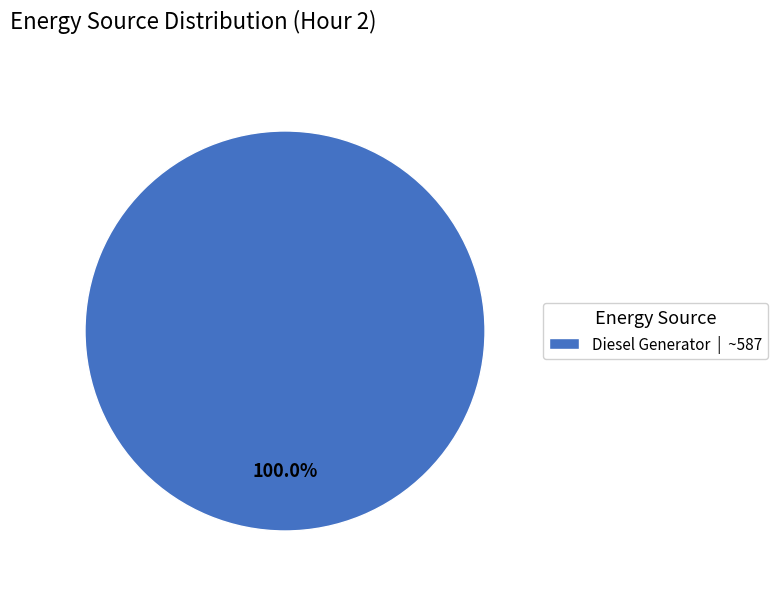

Rank the categories by value from highest to lowest.

Diesel Generator | ~587